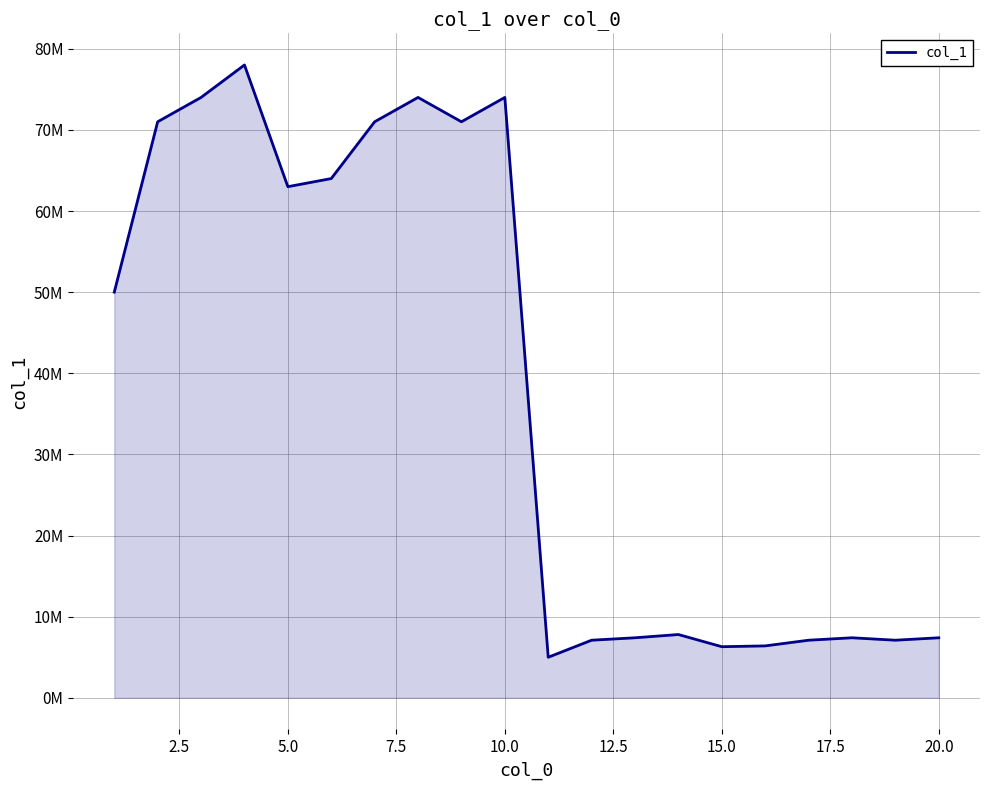

Does the chart display data point markers on the line(s)?

No